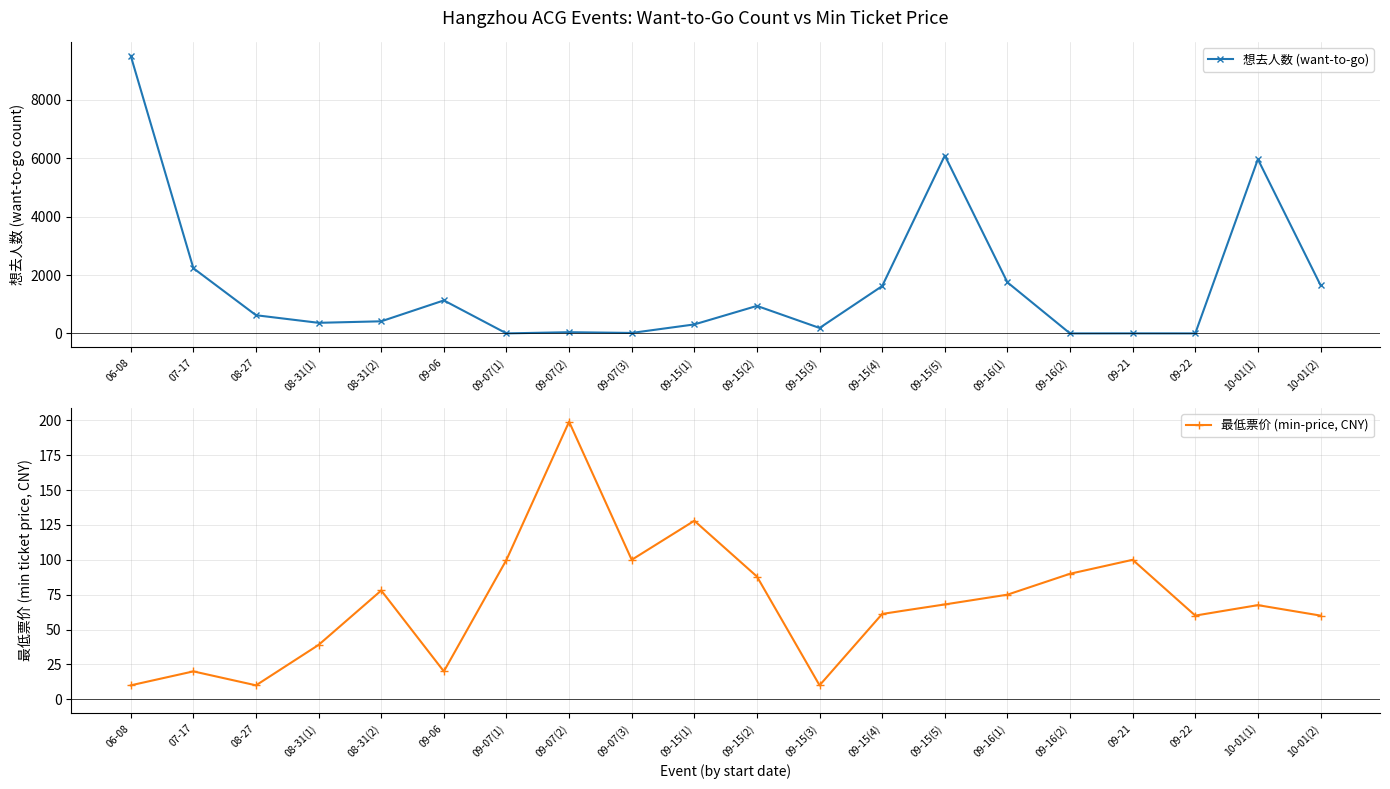

Count the number of data series in this chart.

2